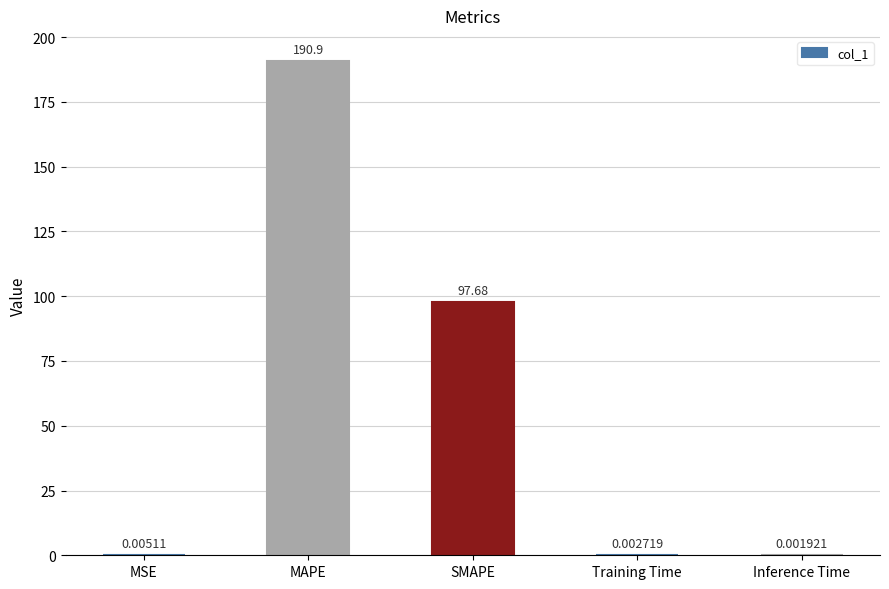

What is the change in value from MAPE to Inference Time?

-190.9